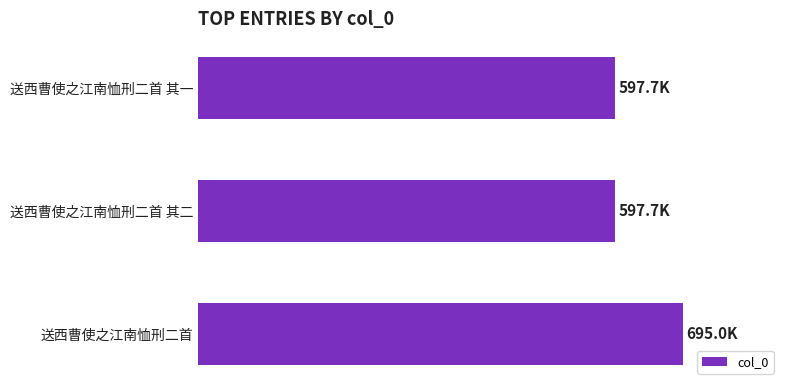

What is the difference between the maximum and minimum values?

97346